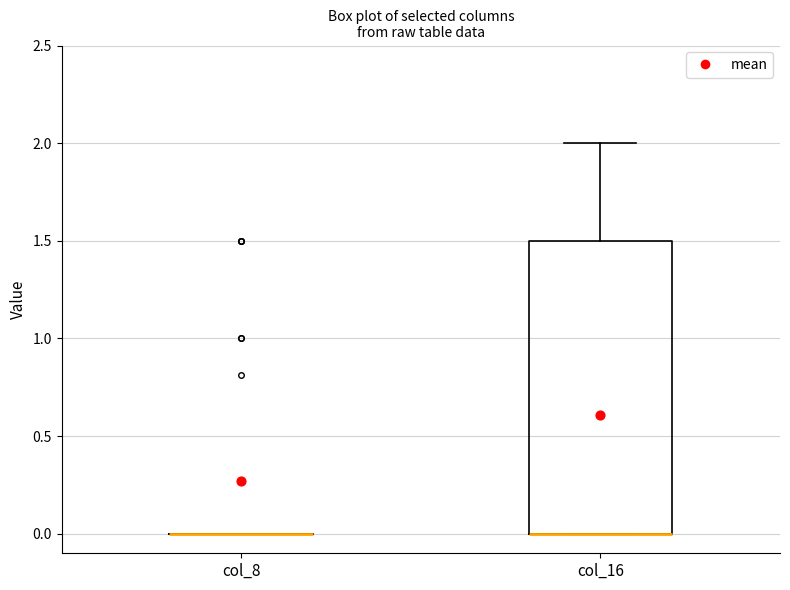

Comparing the boxes themselves (not the whiskers), which one is the tallest?

col_16